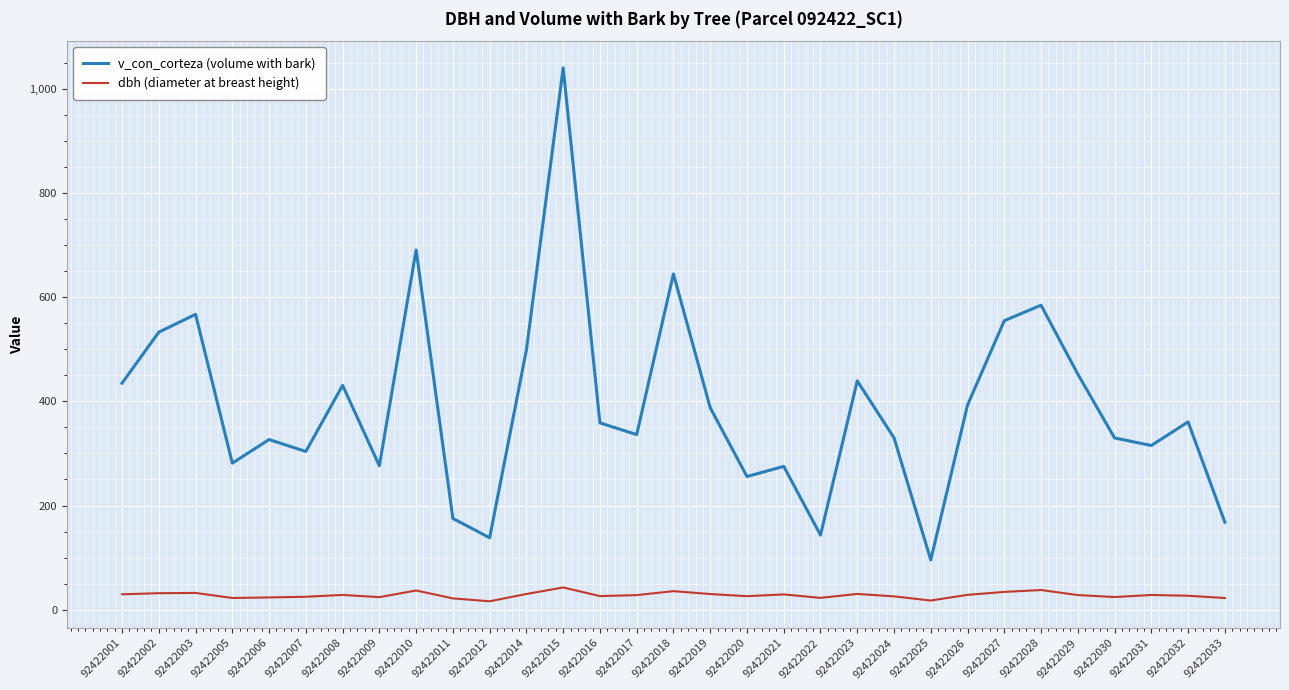

Read the dbh (diameter at breast height) value at 92422005.

22.6